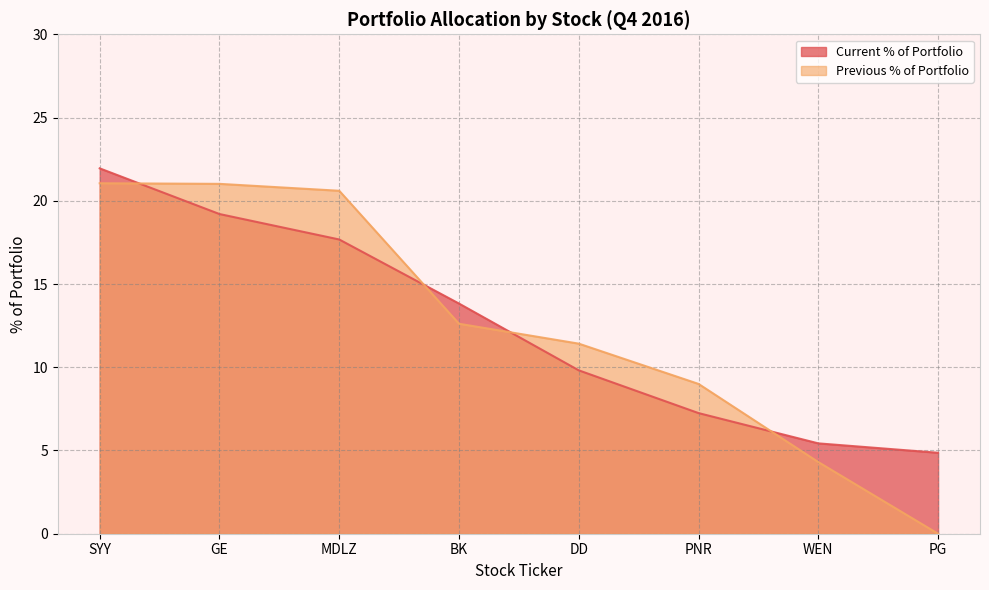

What is the approximate value of Previous % of Portfolio at MDLZ?

20.6